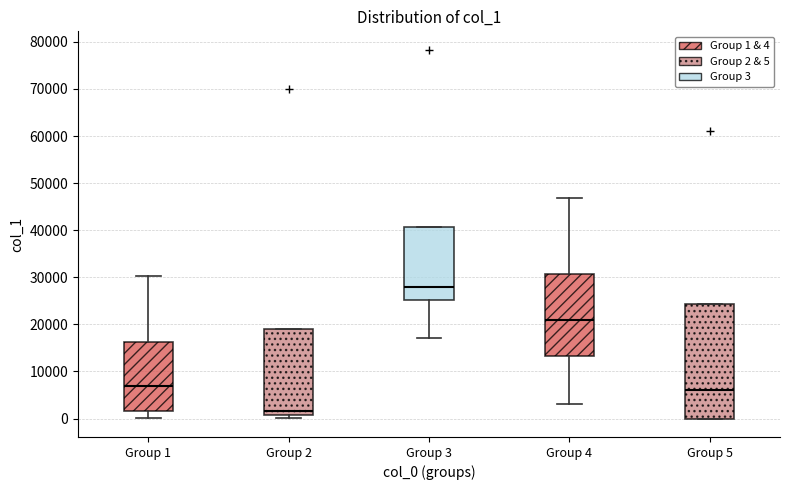

Reading left to right, transcribe this box plot: for each box, give where its median line is, the range the box spans, and where its two whiskers end, as read against the y-axis. The values are not printed on the chart, so give them approximately, as read against the axis.

Group 1: median 7000, box 2000 to 16000, whiskers 0 to 30000
Group 2: median 2000, box 1000 to 19000, whiskers 0 to 19000
Group 3: median 28000, box 25000 to 41000, whiskers 17000 to 41000
Group 4: median 21000, box 13000 to 31000, whiskers 3000 to 47000
Group 5: median 6000, box 0 to 24000, whiskers 0 to 24000